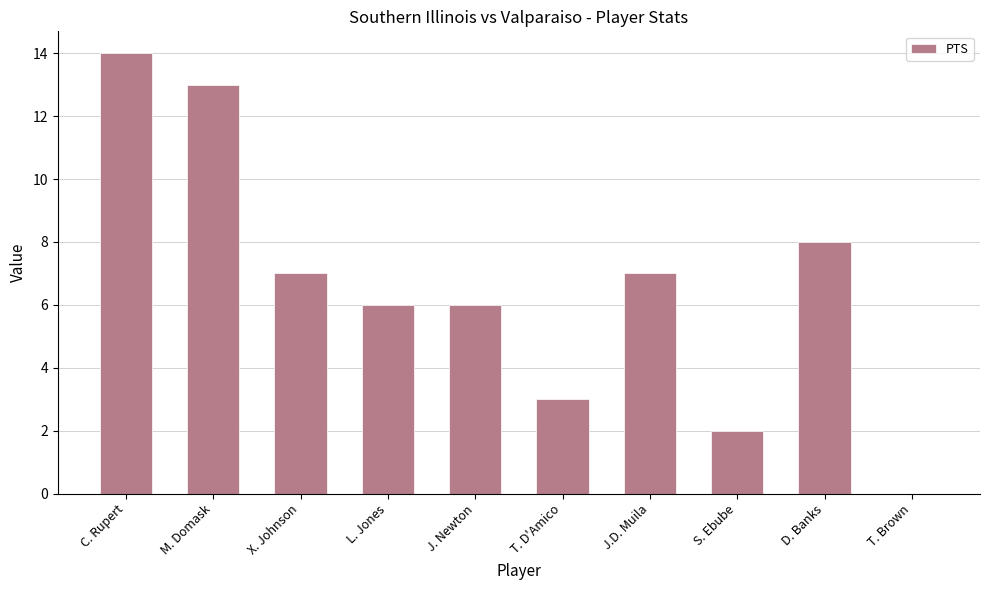

Where does the data first go above 7?

C. Rupert